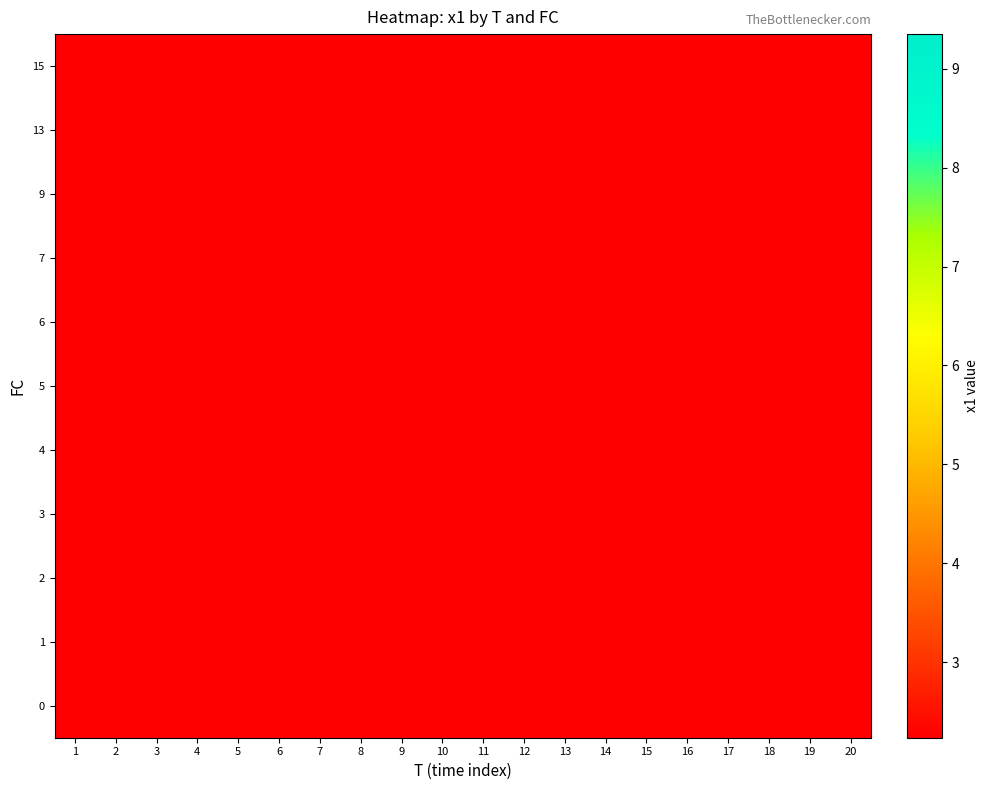

Is the value of 6 at 13 greater than the value of 3 at 4?

No